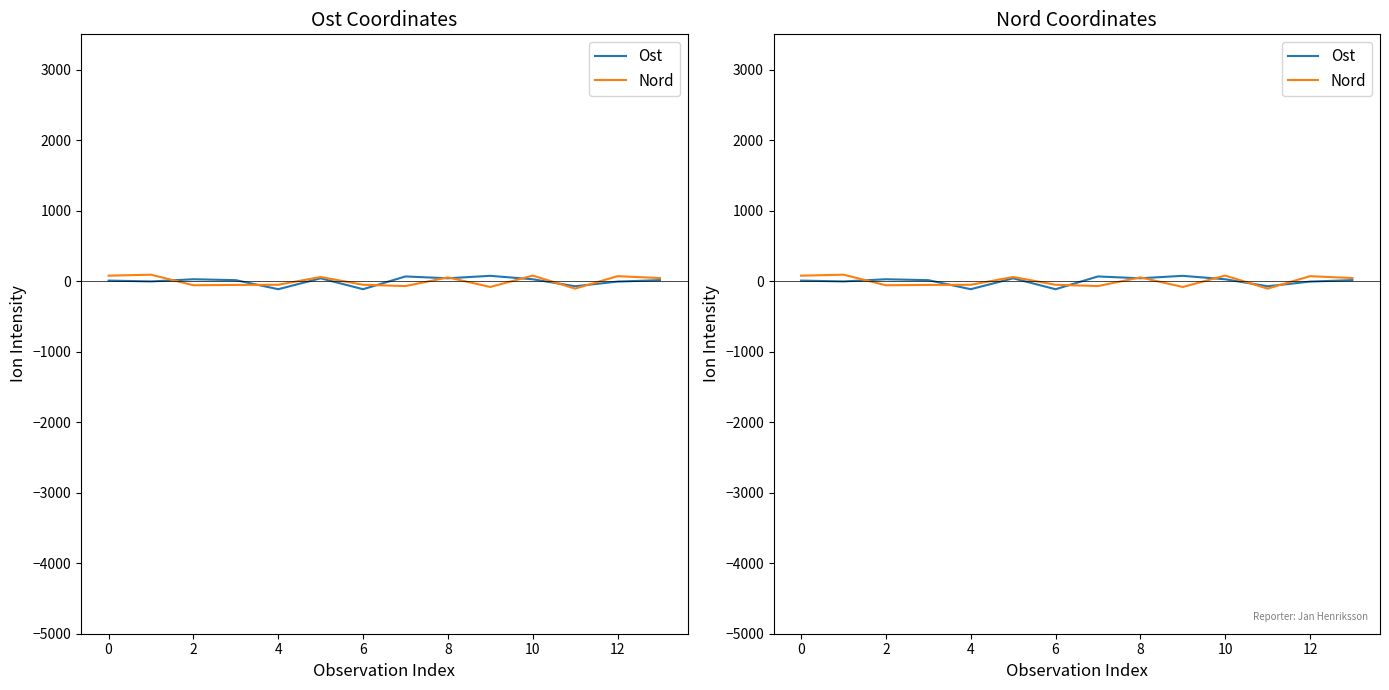

How many lines are shown in the chart?

2